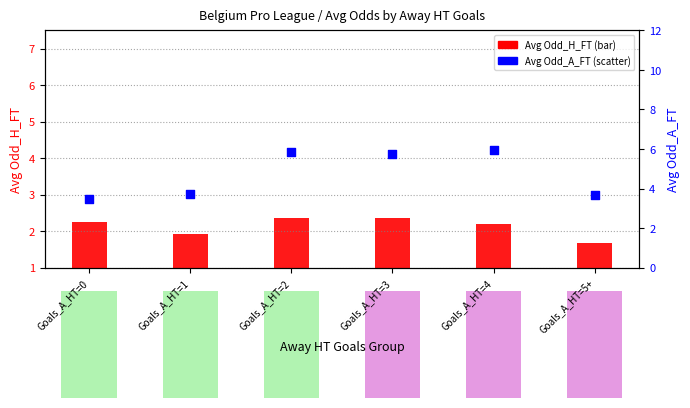

Which series contains the lowest Y value?

Avg Odd_H_FT